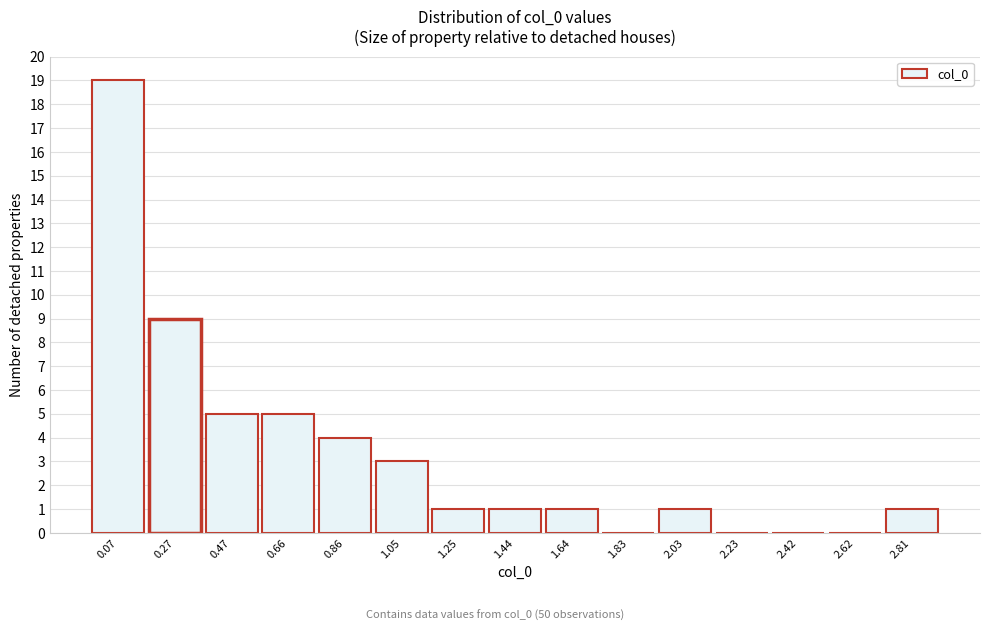

Reading left to right, extract all data points from this chart.

0.07=19	0.27=9	0.47=5	0.66=5	0.86=4	1.05=3	1.25=1	1.44=1	1.64=1	1.83=0	2.03=1	2.23=0	2.42=0	2.62=0	2.81=1